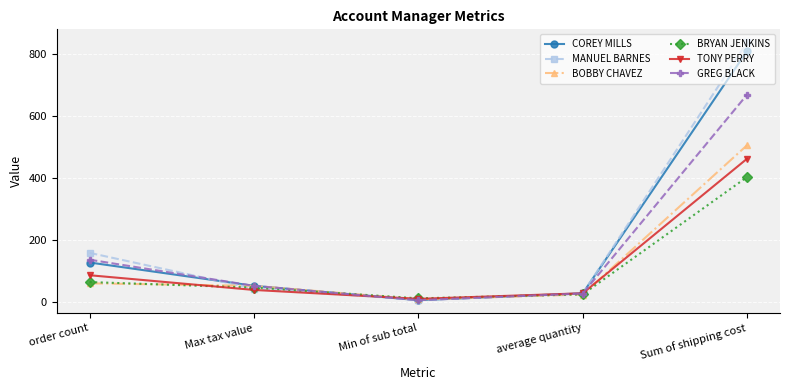

How many data points in GREG BLACK are above 52?

3